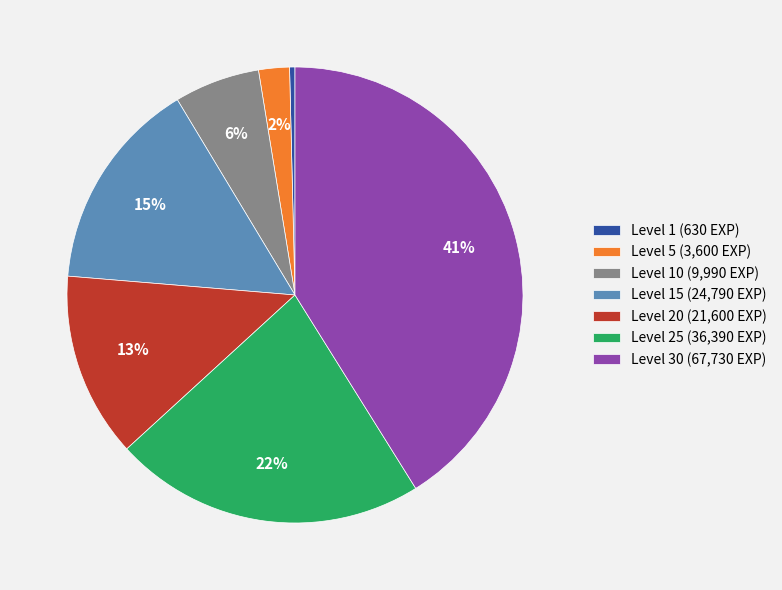

Combined, do Level 5 (3,600 EXP) and Level 30 (67,730 EXP) account for over 50%?

No